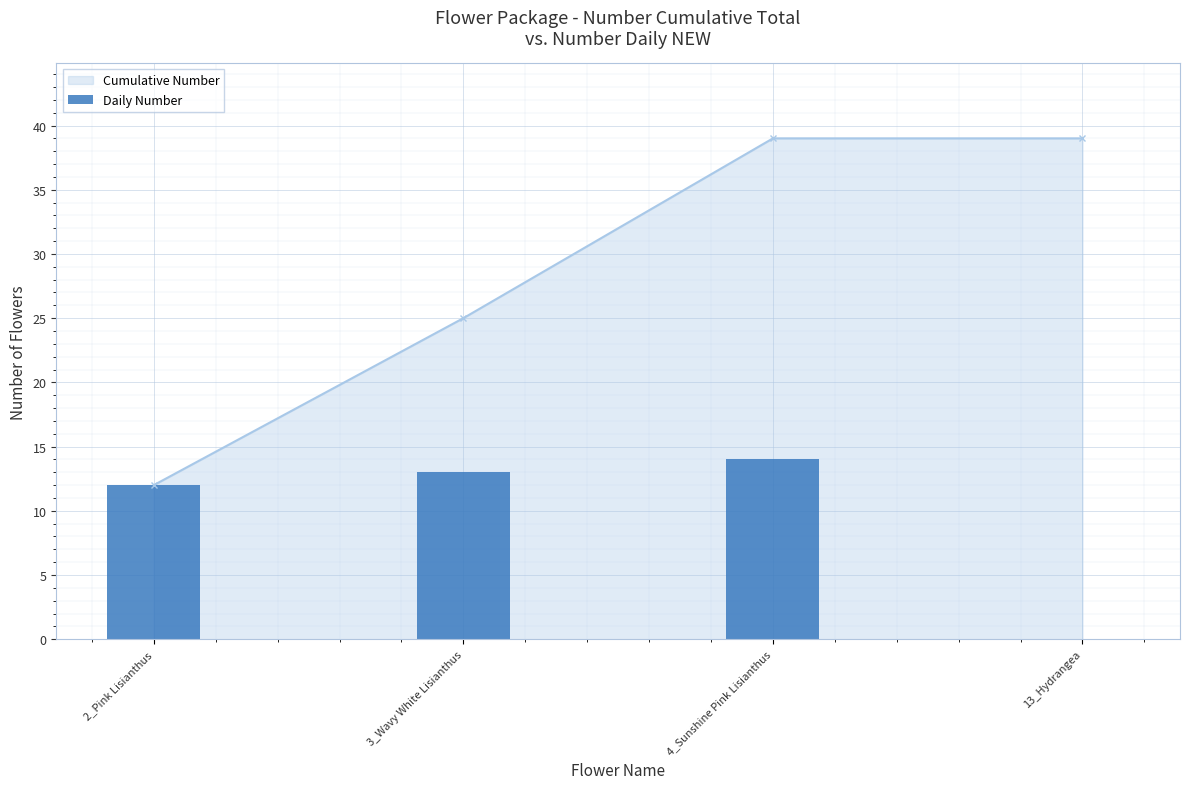

Reading left to right, transcribe all the data shown in this chart.

2_Pink Lisianthus=12	3_Wavy White Lisianthus=13	4_Sunshine Pink Lisianthus=14	13_Hydrangea=0